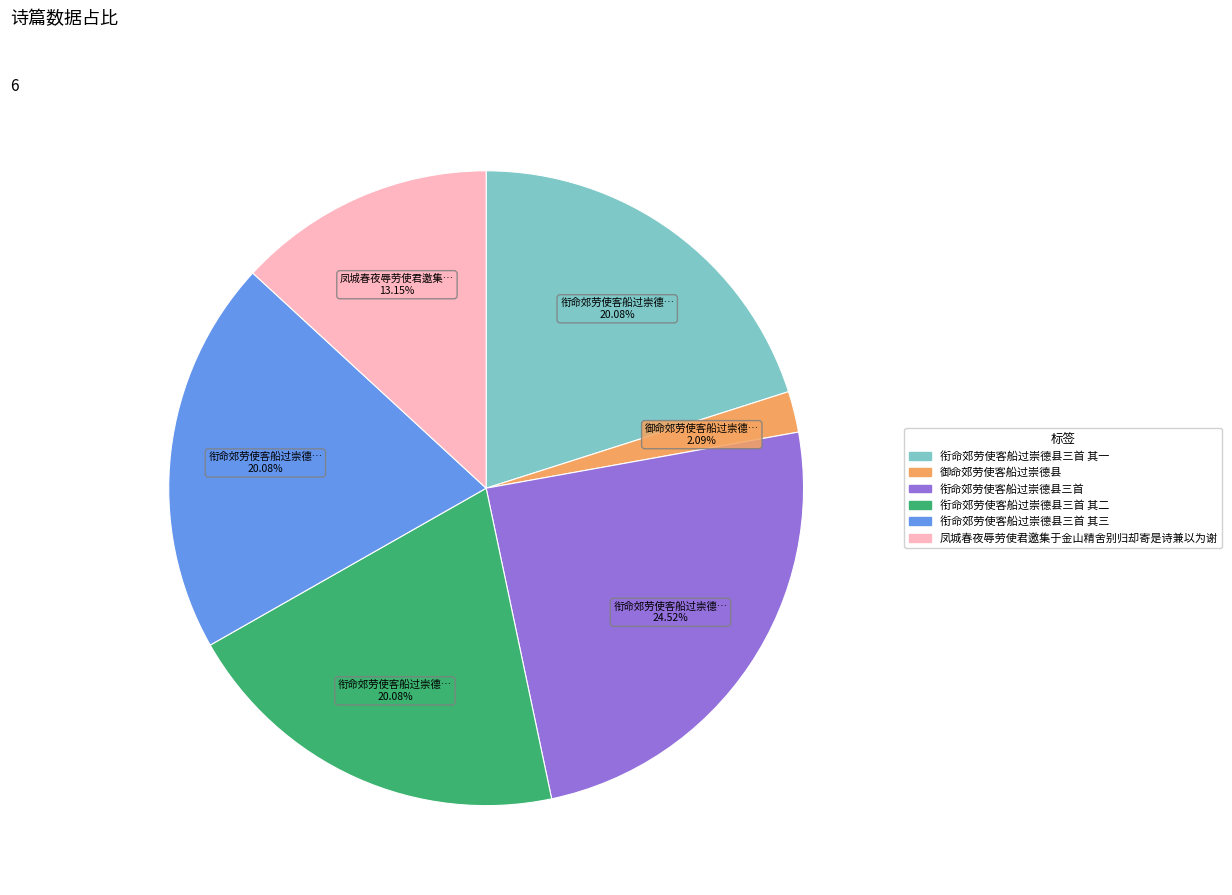

Is there a majority slice in this chart?

No